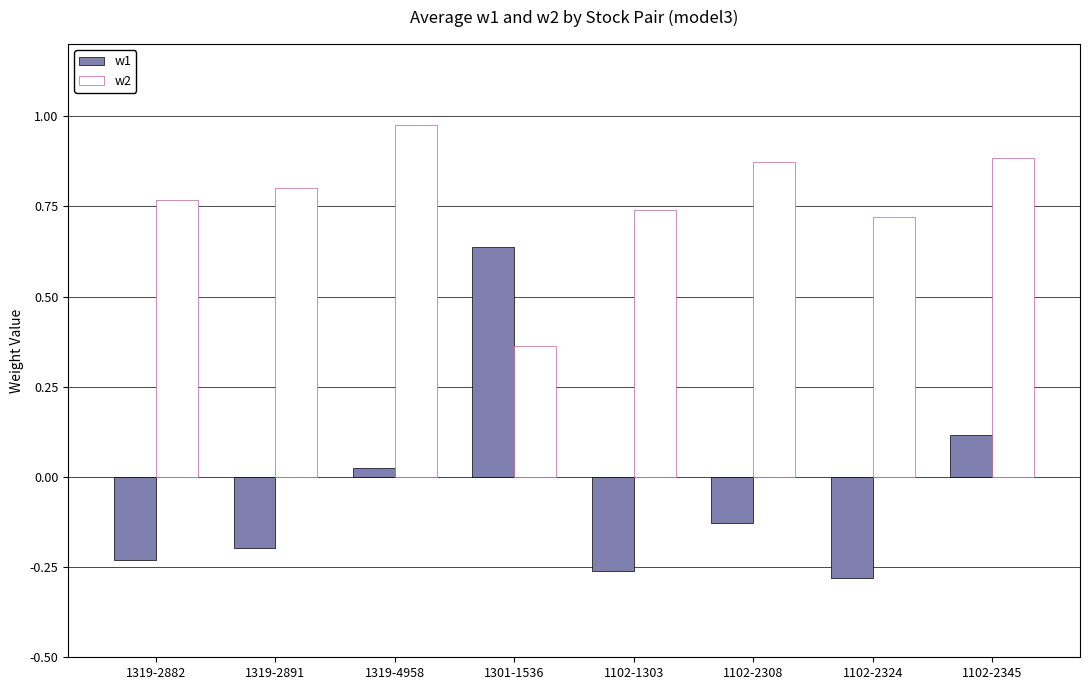

Is the value of w1 at 1319-2891 greater than the value of w2 at 1102-2308?

No